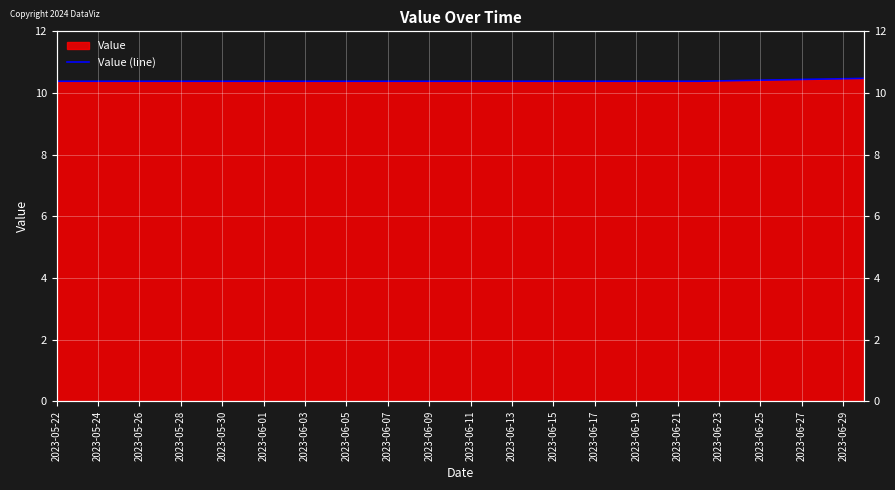

True or false: the data has more than 1 interior local peaks.

False